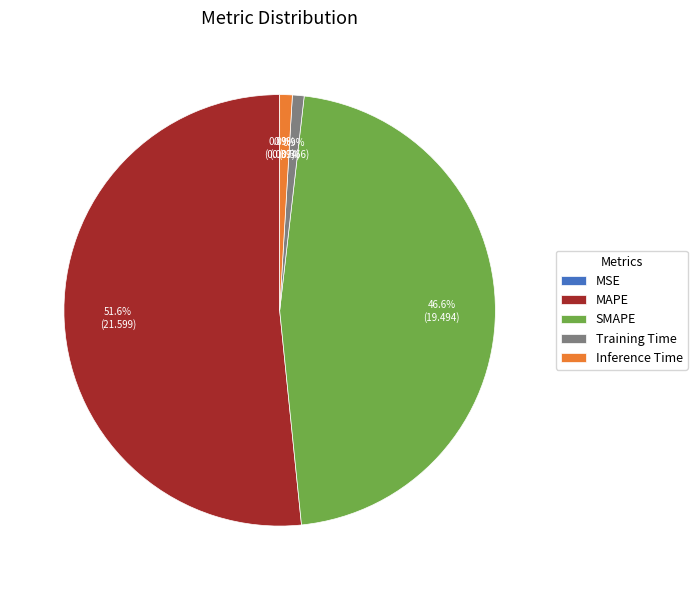

Between SMAPE and Inference Time, which is larger?

SMAPE